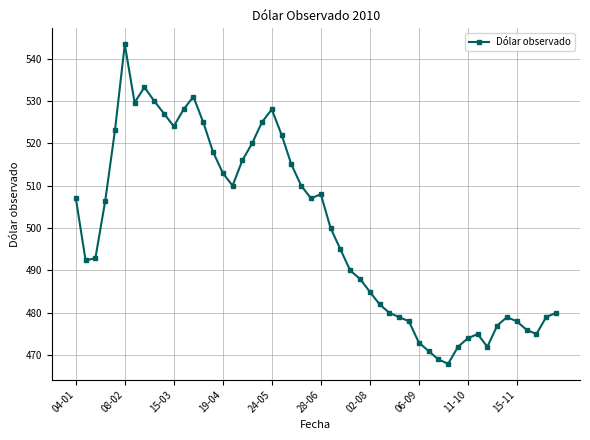

How many points are lower than both their immediate neighbors (excluding endpoints)?

8